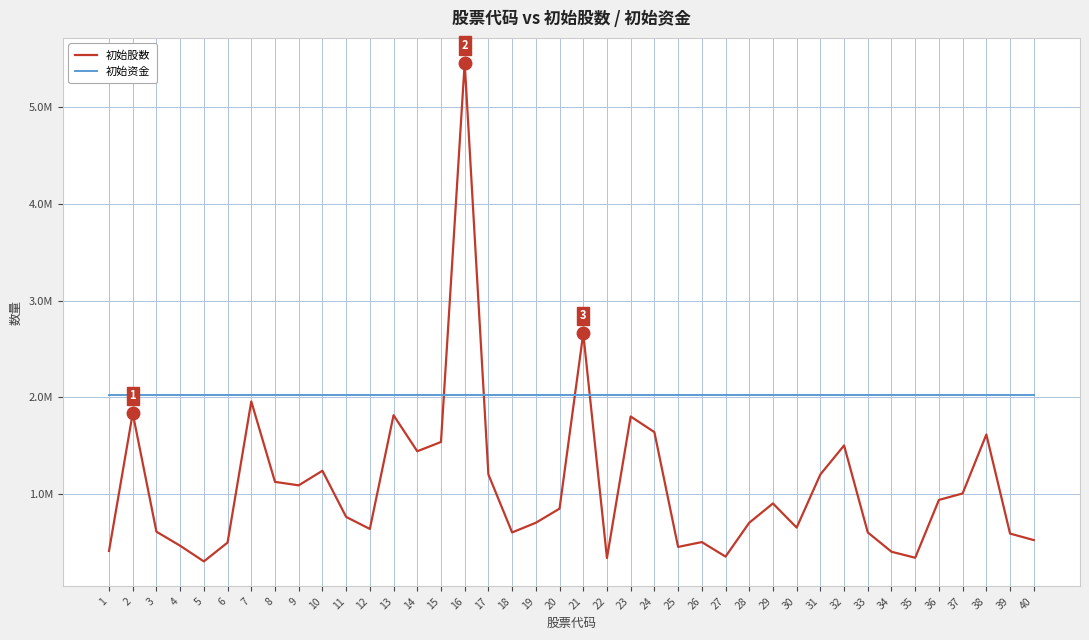

Which series has the largest range (max minus min)?

初始股数